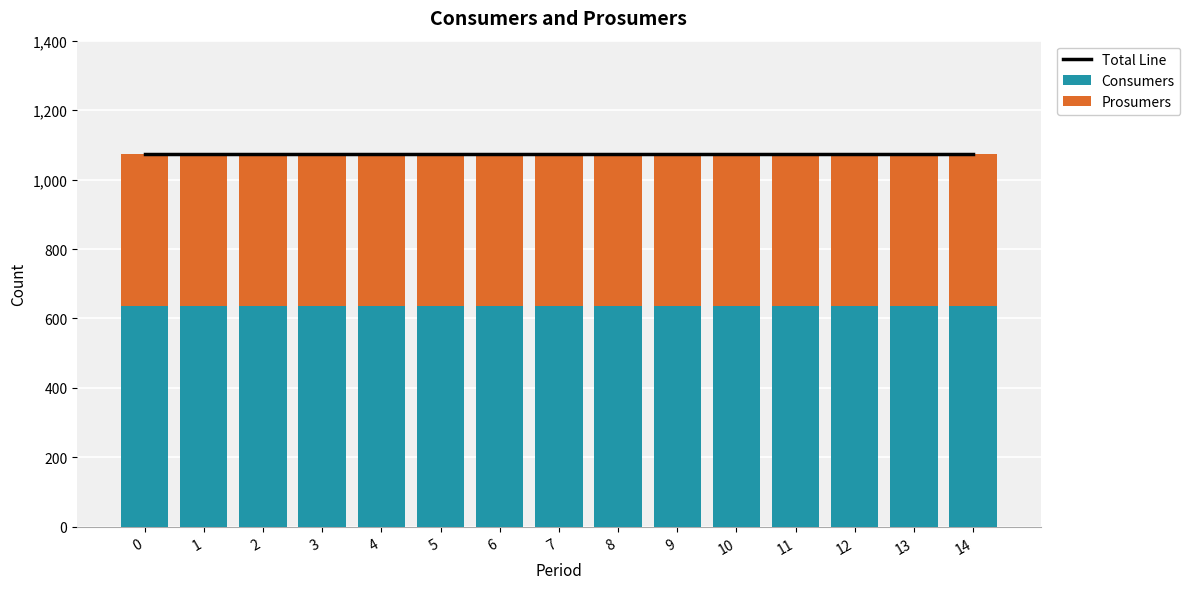

Reading left to right, transcribe all the data shown in this chart.

Total Line: 1075	1075	1075	1075	1075	1075	1075	1075	1075	1075	1075	1075	1075	1075	1075
Consumers: 635	635	635	635	635	635	635	635	635	635	635	635	635	635	635
Prosumers: 440	440	440	440	440	440	440	440	440	440	440	440	440	440	440